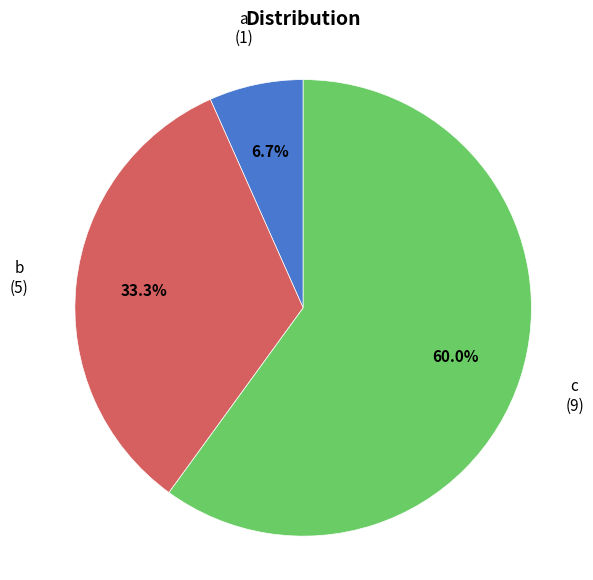

Is there any slice that represents more than half of the pie?

Yes